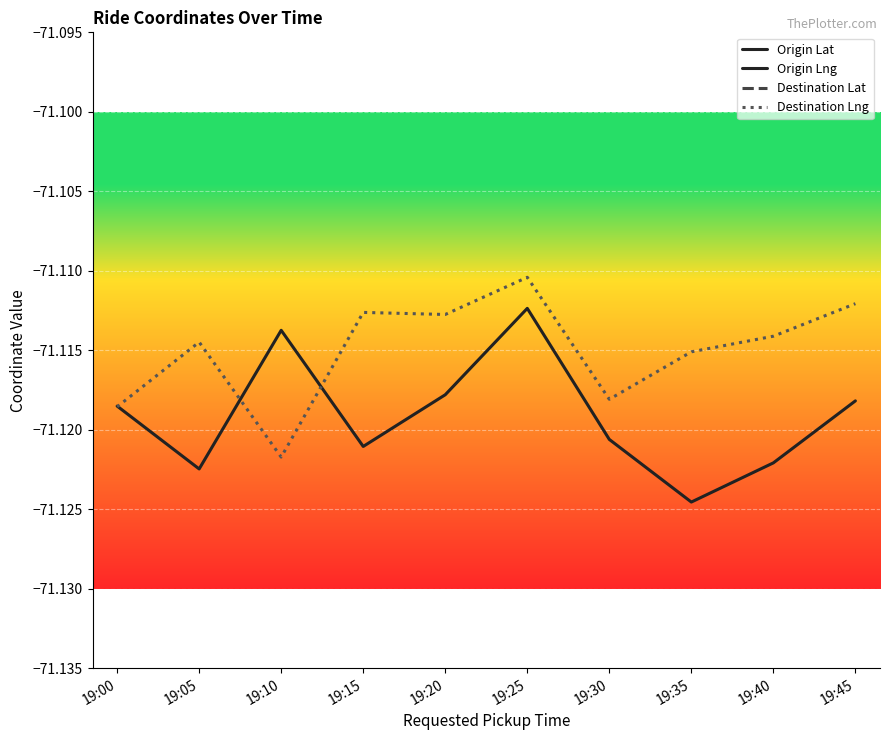

How many categories are shown in the chart?

10